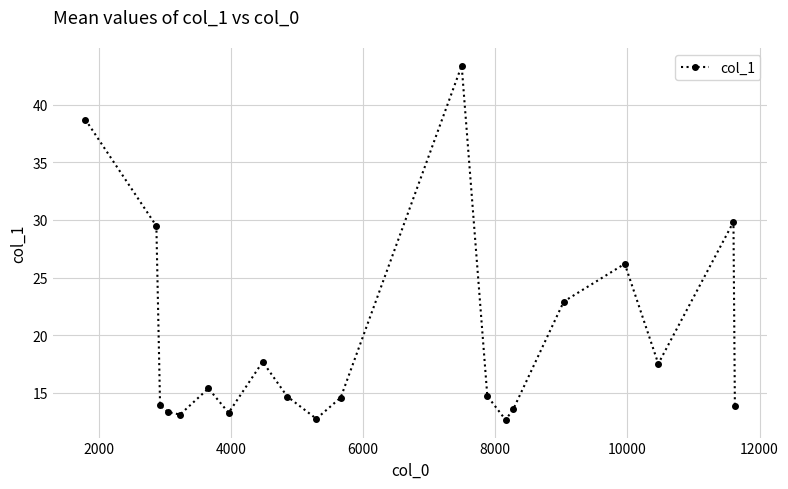

What is the difference between the second highest and second lowest values?

26.0